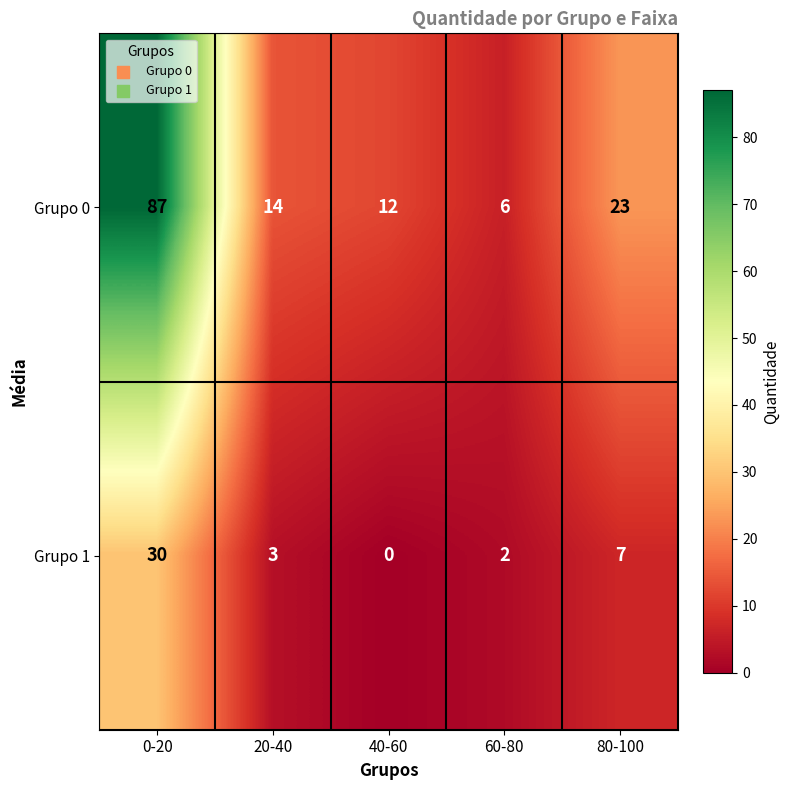

The Grupo 0 series shows 119 at 0-20. True or false?

False